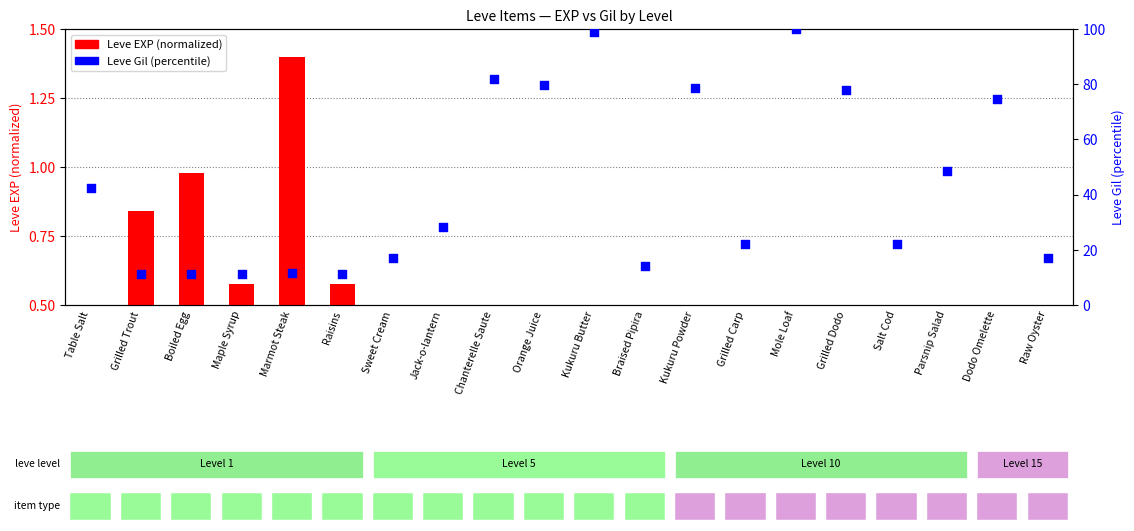

What are all the series names shown in the legend?

Leve EXP (normalized), Leve Gil (percentile)